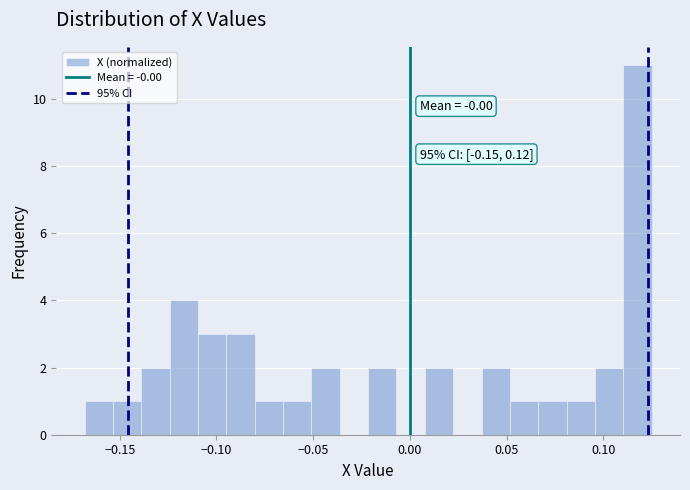

Read against the x-axis, roughly where is the centre of the tallest bar?

0.120